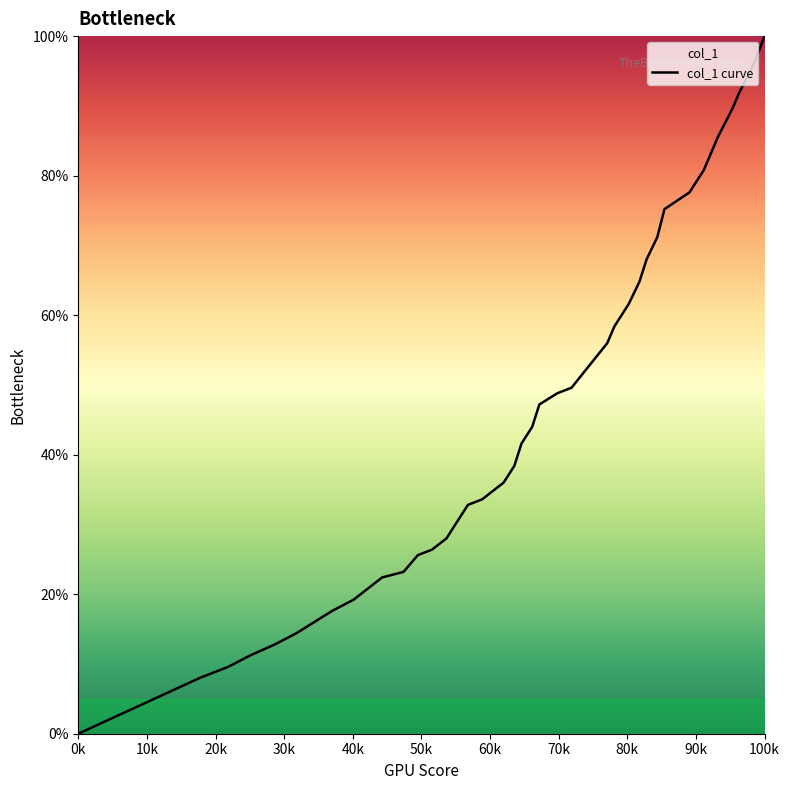

At which category does the chart reach its peak across all series?

100k